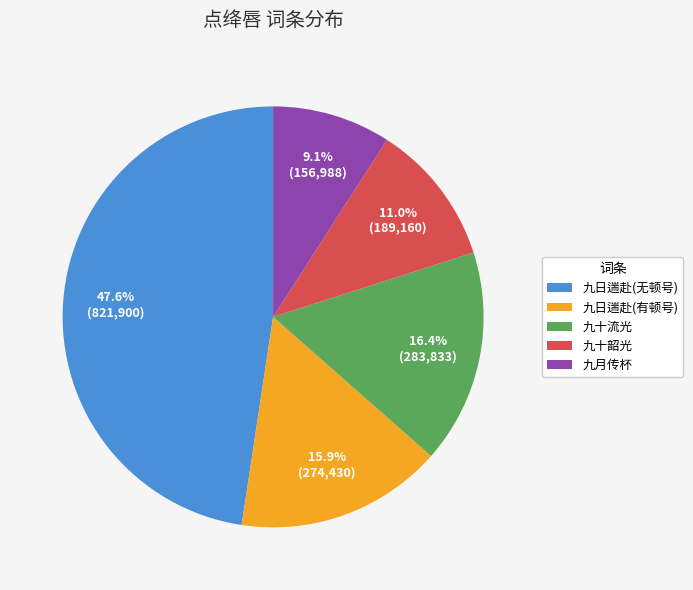

Rank the categories by value from highest to lowest.

九日遄赴(无顿号), 九十流光, 九日遄赴(有顿号), 九十韶光, 九月传杯